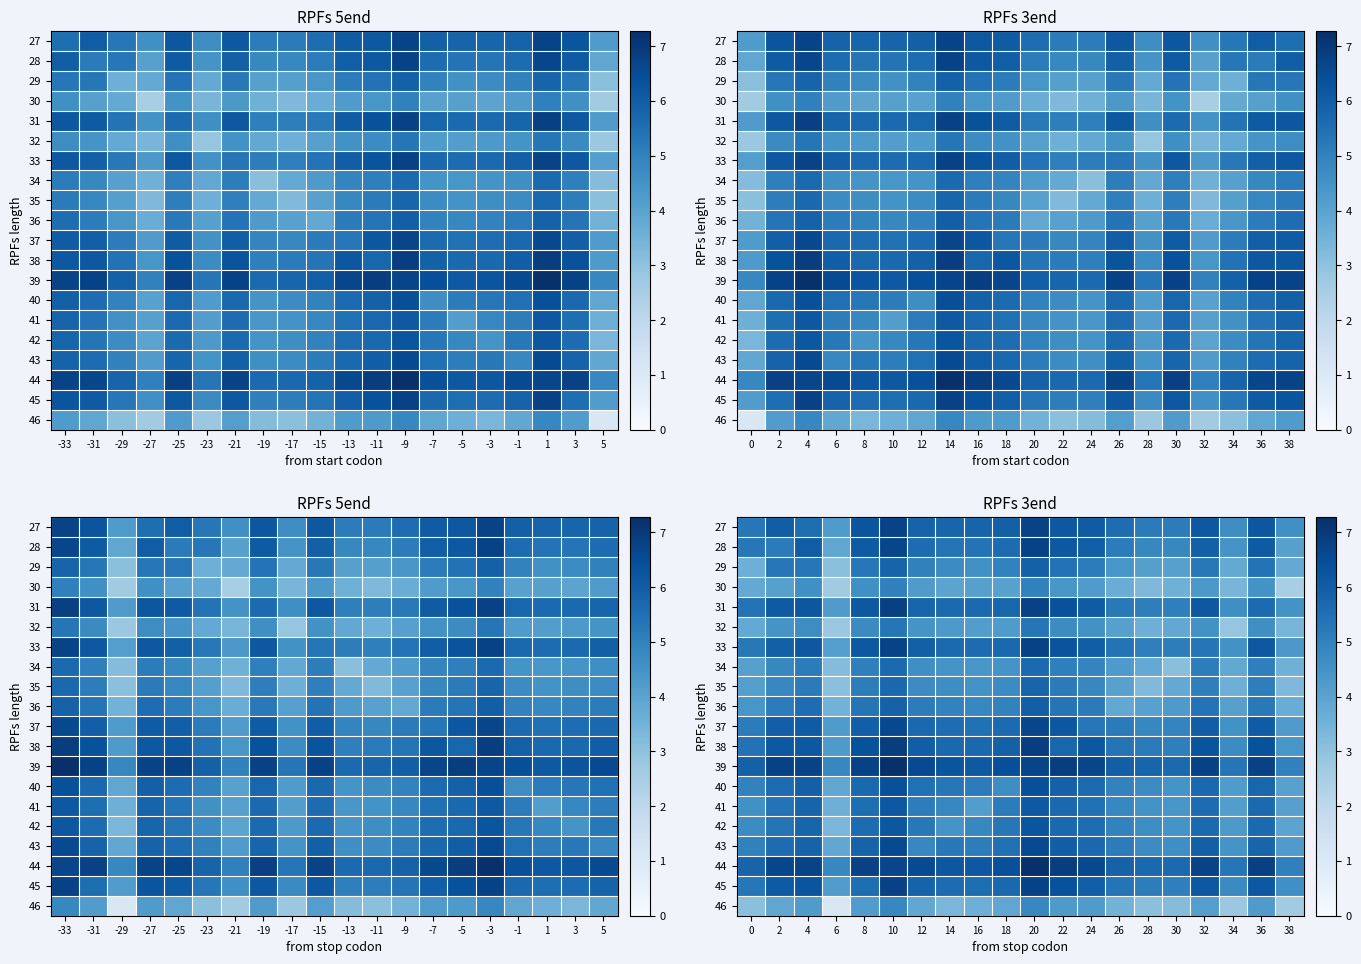

How many series are shown in this chart?

20